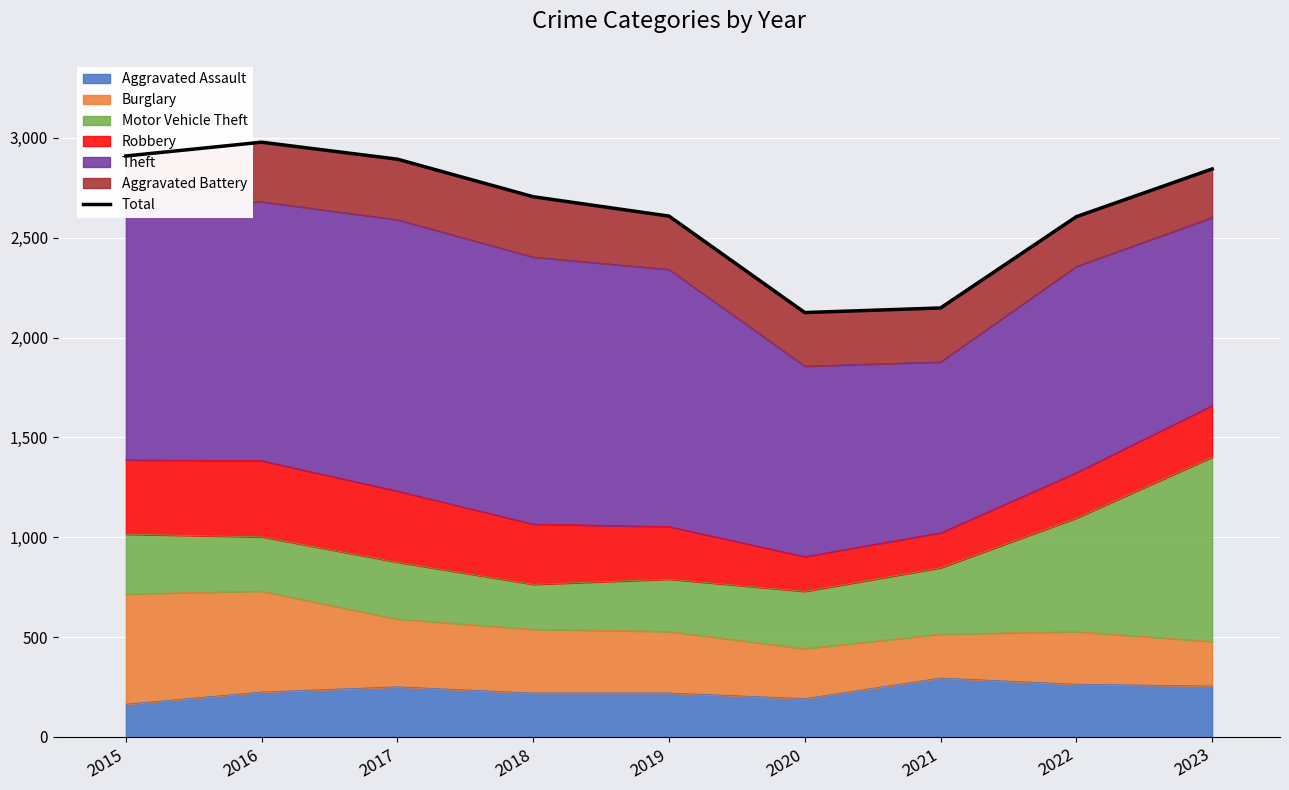

Which has a higher value, 2016 or 2015?

2016